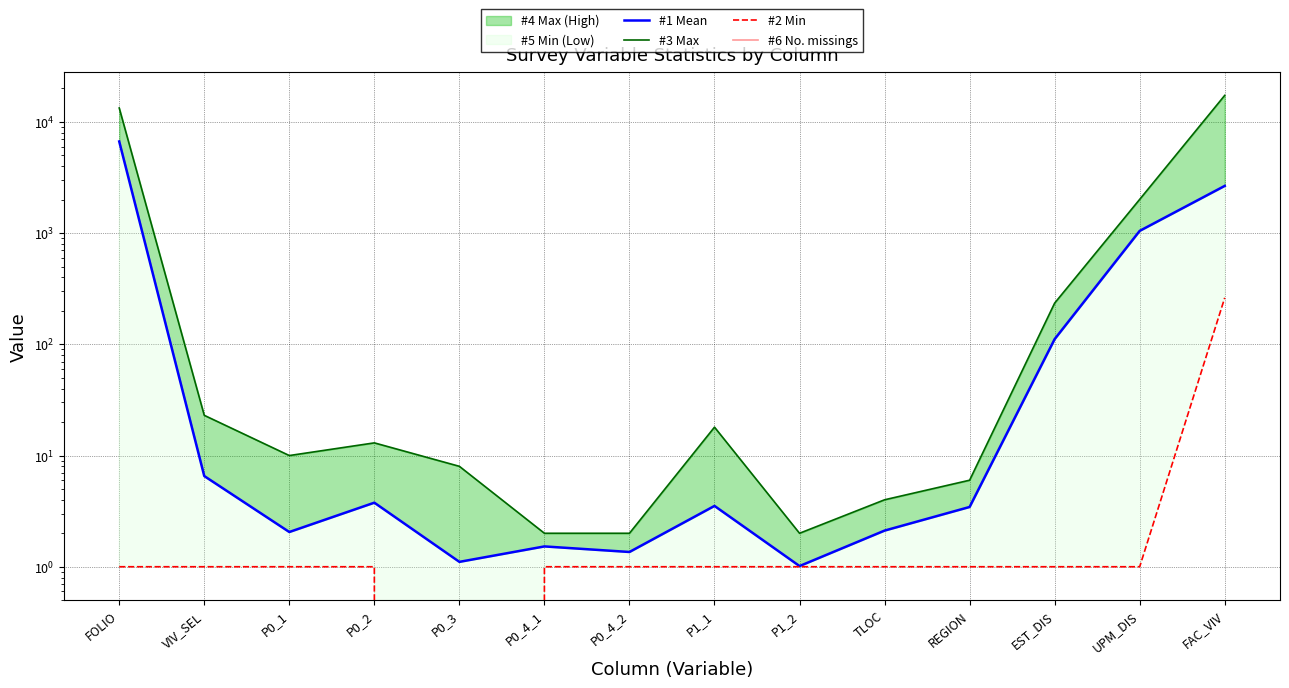

What are all the series names shown in the legend?

#1 Mean, #3 Max, #2 Min, #6 No. missings